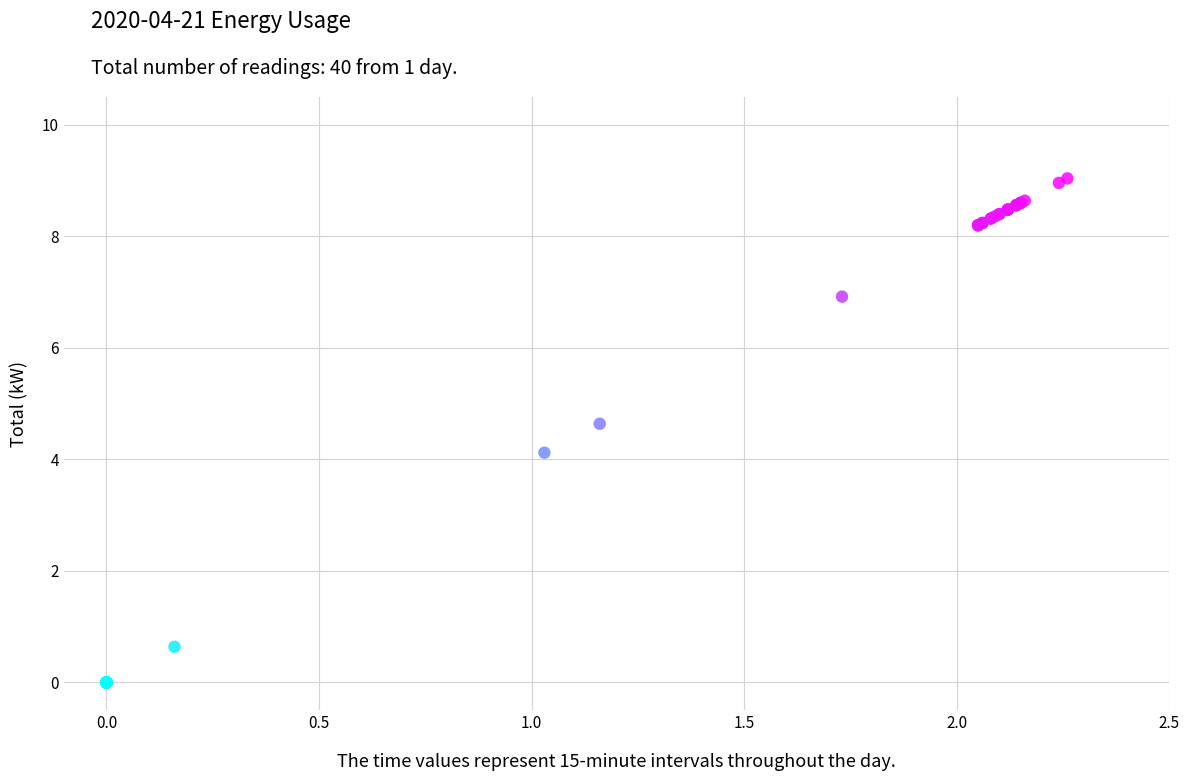

What Y value in the scatter plot is closest to 4?

4.1